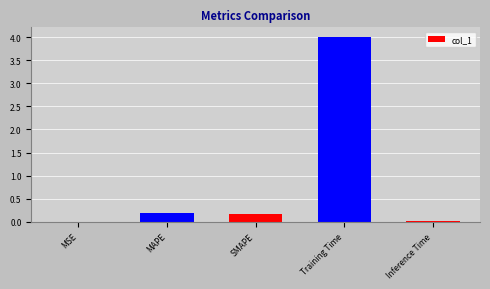

What is the sum of all values?

4.4